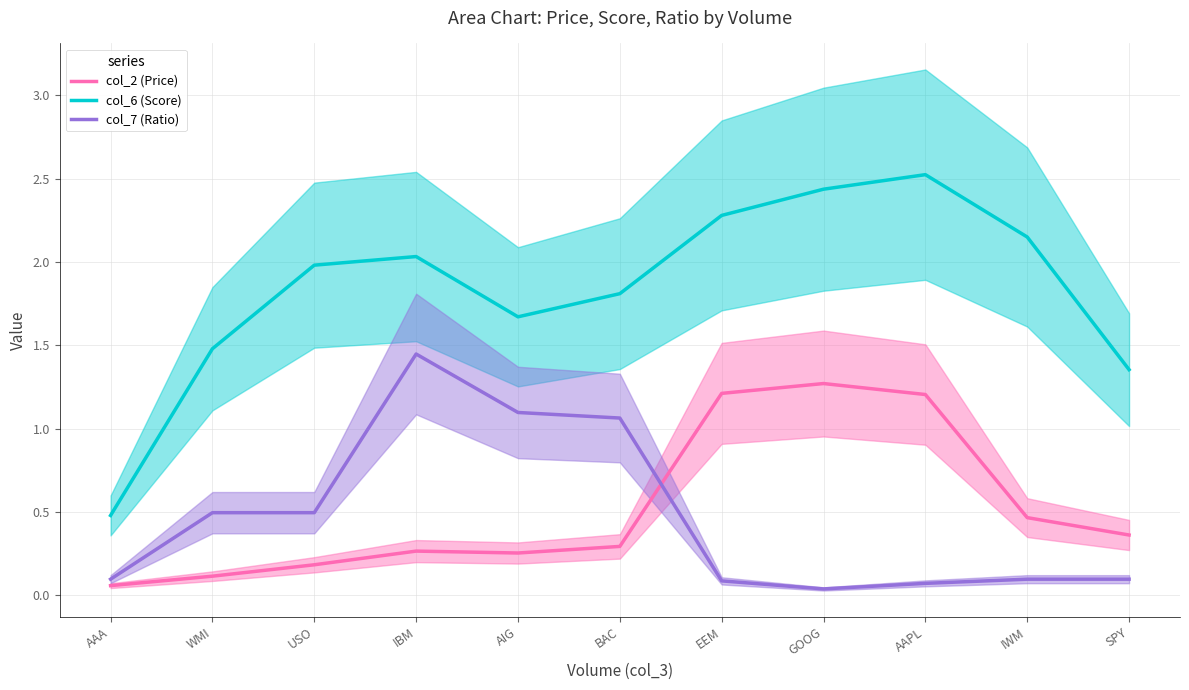

Which series ends up on top after the final intersection of col_7 (Ratio) and col_2 (Price)?

col_2 (Price)